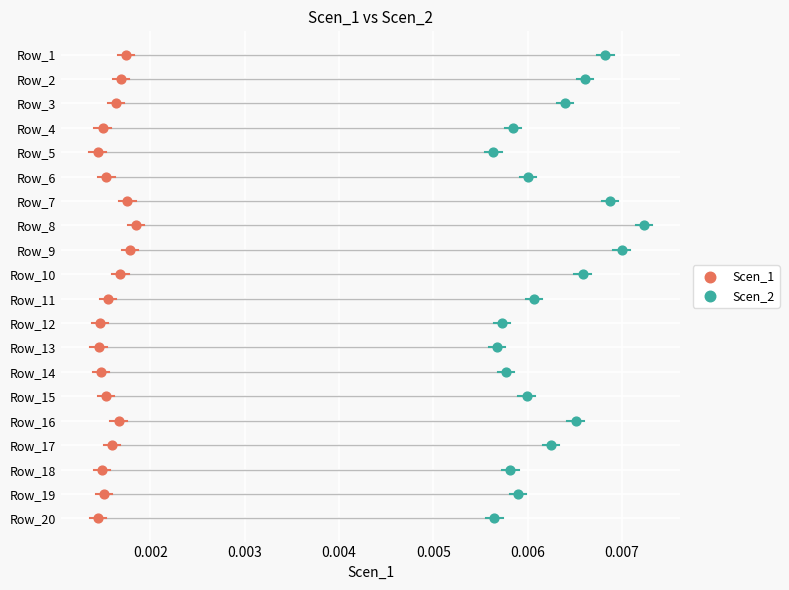

What are all the series names shown in the legend?

Scen_1, Scen_2